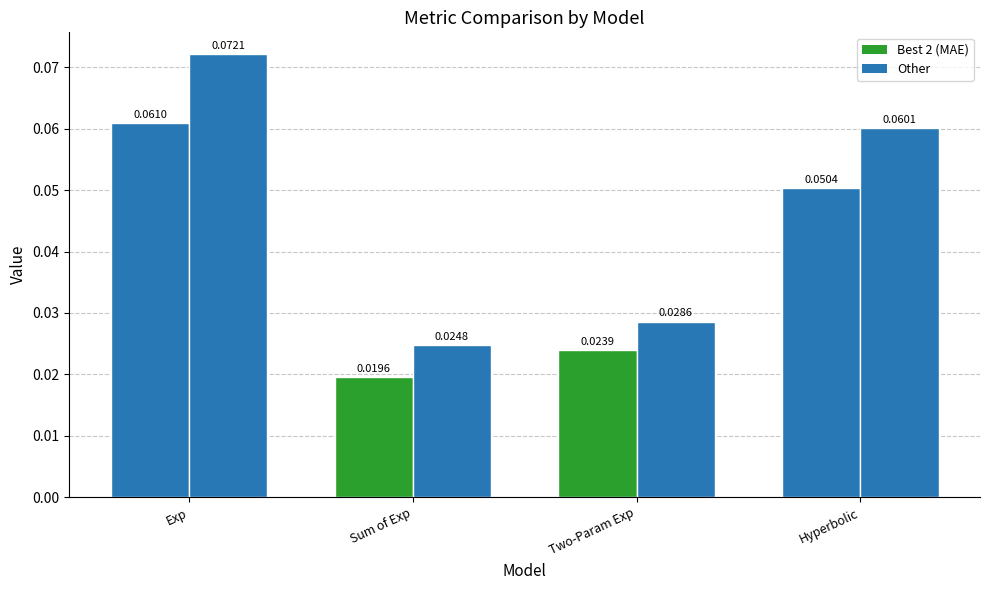

What is the label of the 1st bar from the left?

Exp